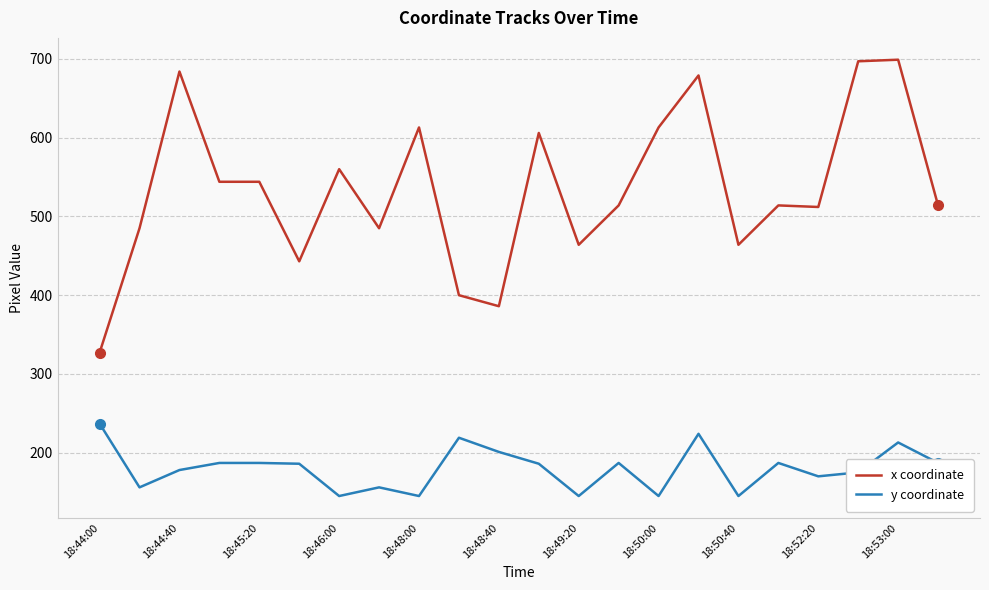

What is the maximum value shown in the chart?

699